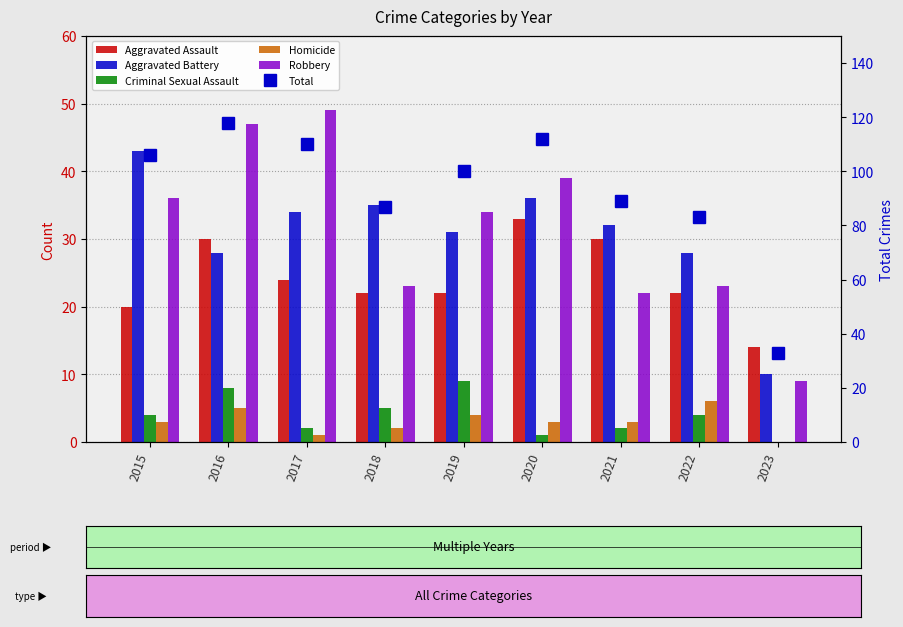

True or false: Homicide has a value of 3 at 2021.

True